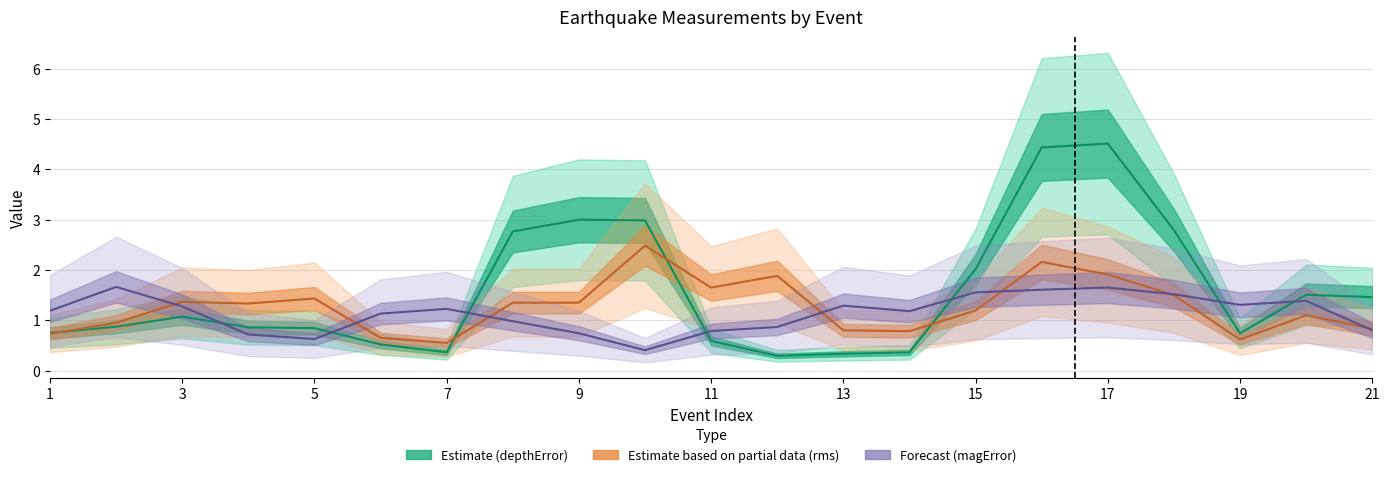

Which series has the widest spread of values?

depthError